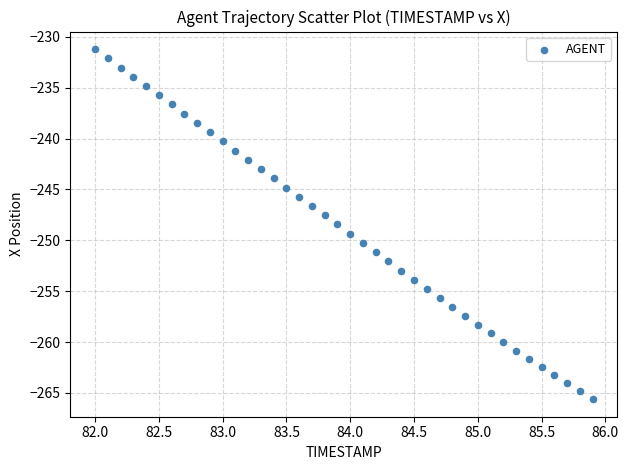

What is the range of X values (max minus min)?

3.9